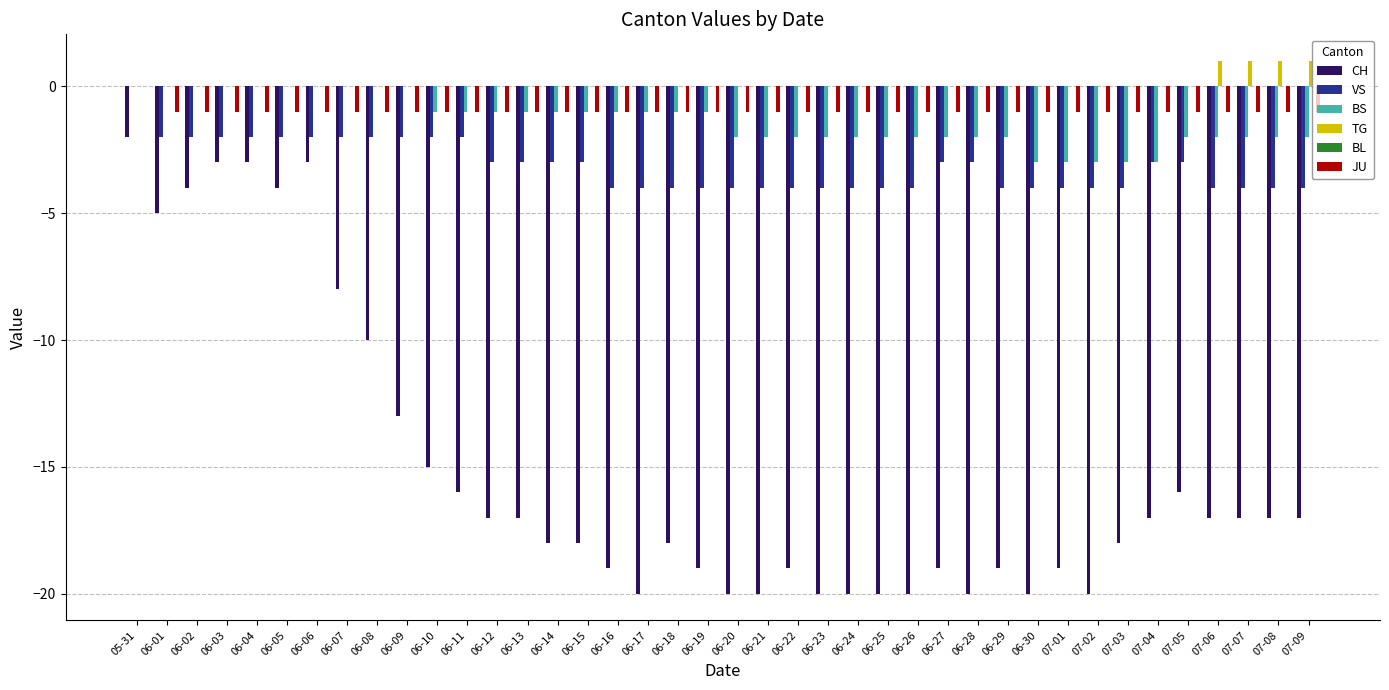

True or false: CH has a value of -20 at 06-21.

True